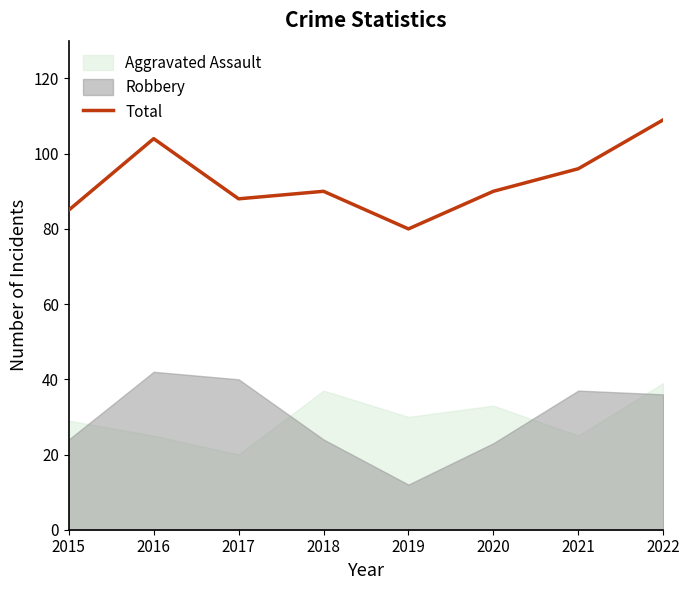

Count the number of values greater than 90.

3